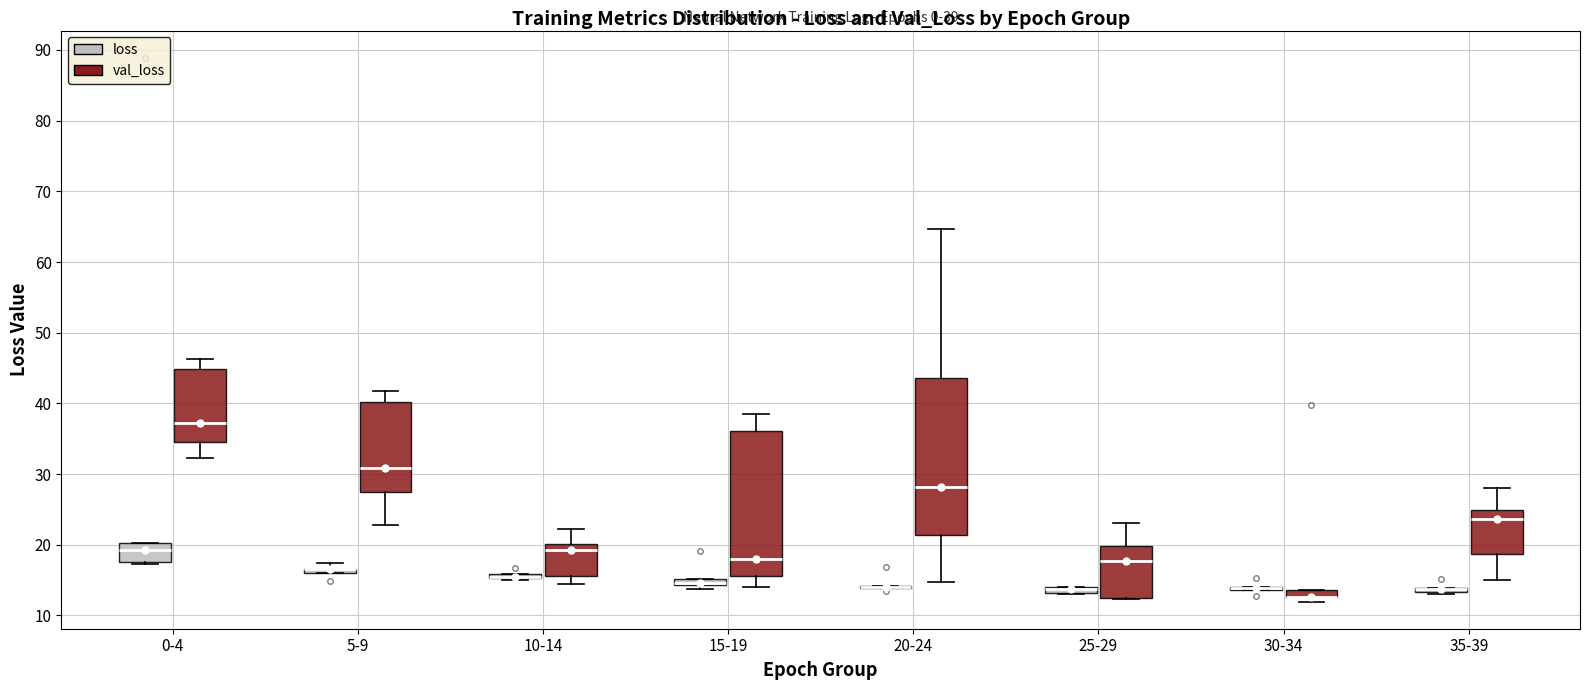

Comparing the boxes themselves (not the whiskers), which one is the tallest?

20-24 (val_loss)